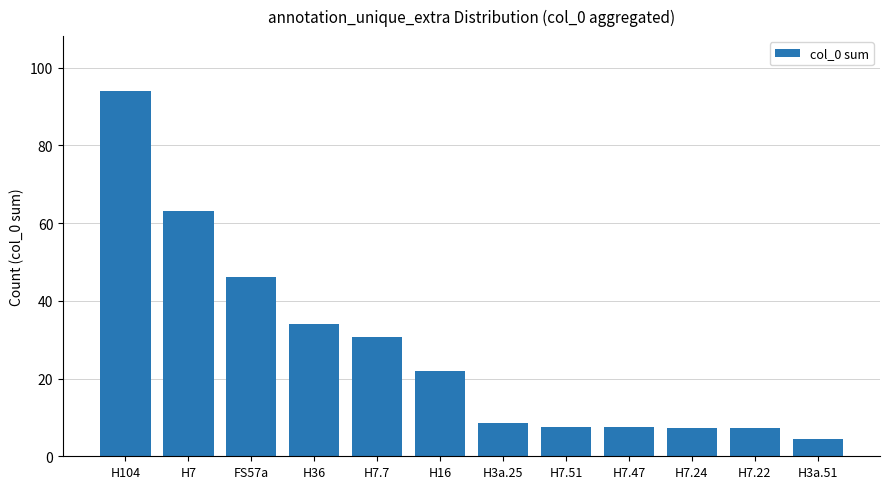

What is the sum of the values at H7.47 and H7.22?

14.7